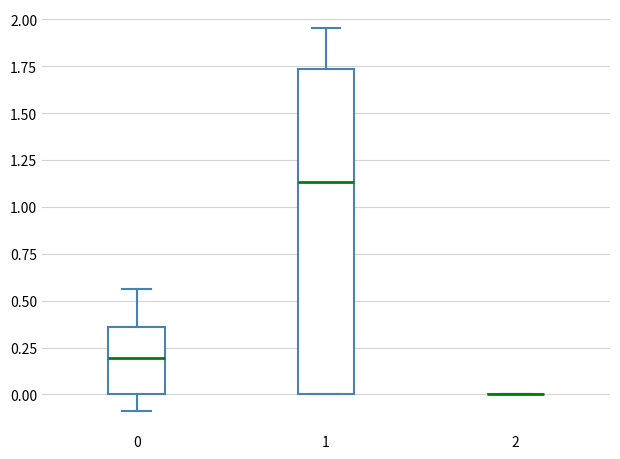

Reading left to right, transcribe this box plot: for each box, give where its median line is, the range the box spans, and where its two whiskers end, as read against the y-axis. The values are not printed on the chart, so give them approximately, as read against the axis.

0: median 0.20, box 0.00 to 0.35, whiskers -0.10 to 0.55
1: median 1.15, box 0.00 to 1.75, whiskers 0.00 to 1.95
2: box collapsed to a line at 0.00, whiskers 0.00 to 0.00